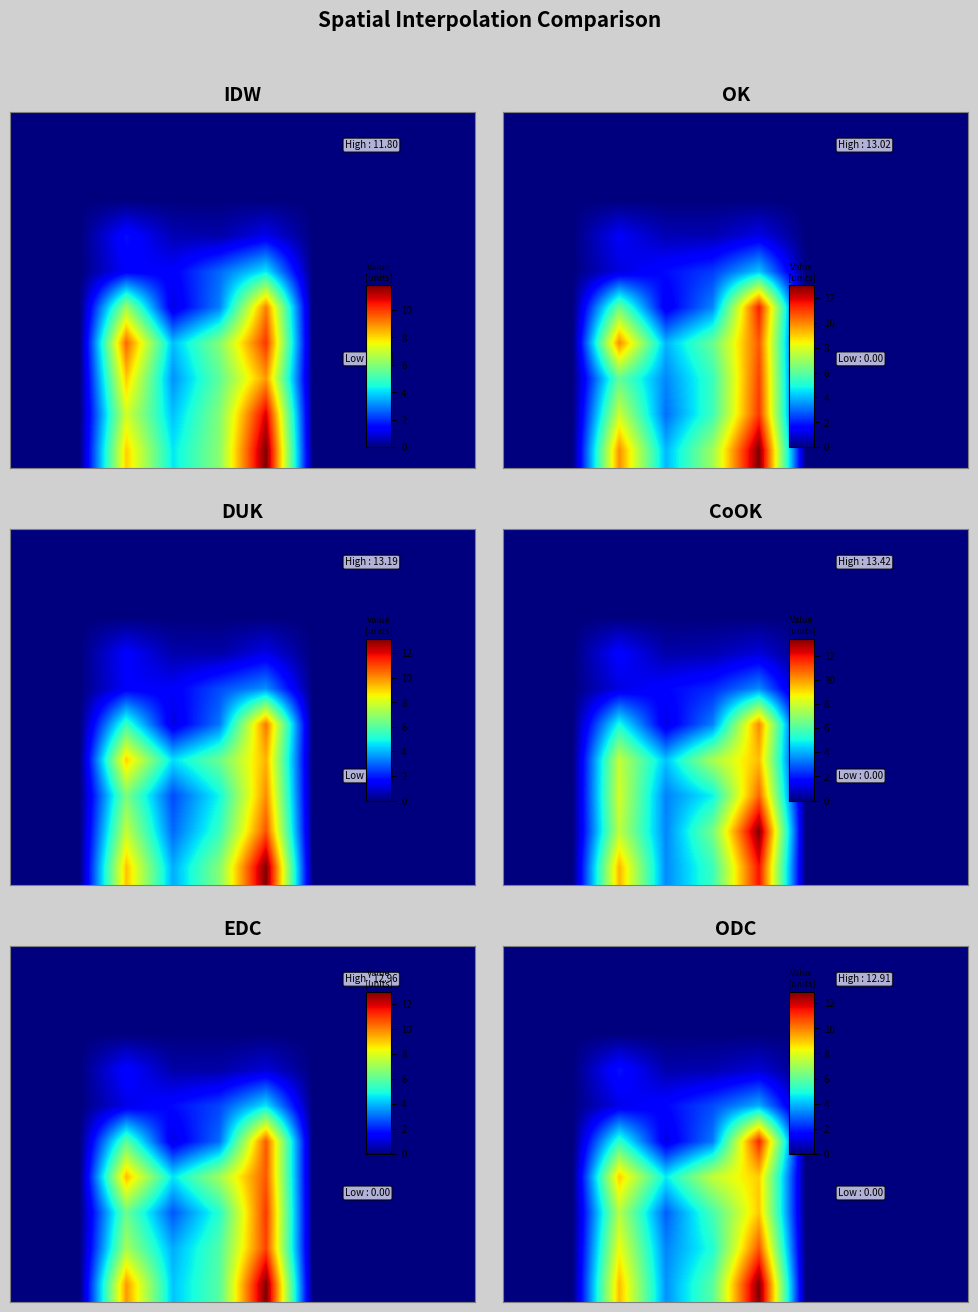

Reading right to left, extract all data points from this chart.

row_0: 9=0.0	8=0.0	7=0.0	6=0.0	5=0.0	4=0.0	3=0.0	2=0.0	1=0.0	0=0.0
row_1: 9=0.0	8=0.0	7=0.0	6=0.0	5=0.0	4=0.0	3=0.0	2=0.0	1=0.0	0=0.0
row_2: 9=0.0	8=0.0	7=0.0	6=0.0	5=0.0	4=0.0	3=0.0	2=0.0	1=0.0	0=0.0
row_3: 9=0.0	8=0.0	7=0.0	6=0.0	5=1.0	4=0.6	3=0.5	2=1.8	1=0.0	0=0.0
row_4: 9=0.0	8=0.0	7=0.0	6=0.0	5=3.8	4=2.6	3=1.7	2=1.2	1=0.0	0=0.0
row_5: 9=0.0	8=0.0	7=0.0	6=0.0	5=11.3	4=3.2	3=1.1	2=5.3	1=0.0	0=0.0
row_6: 9=0.0	8=0.0	7=0.0	6=0.0	5=8.9	4=7.5	3=4.6	2=9.0	1=0.0	0=0.0
row_7: 9=0.0	8=0.0	7=0.0	6=0.0	5=9.0	4=5.6	3=2.8	2=7.3	1=0.0	0=0.0
row_8: 9=0.0	8=0.0	7=0.0	6=0.0	5=10.6	4=5.0	3=3.3	2=8.2	1=0.0	0=0.0
row_9: 9=0.0	8=0.0	7=0.0	6=0.0	5=12.9	4=5.9	3=3.5	2=9.2	1=0.0	0=0.0